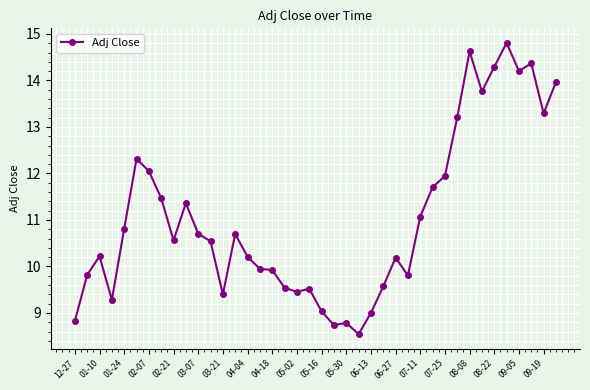

True or false: there are more than 1 points higher than both neighbors.

True